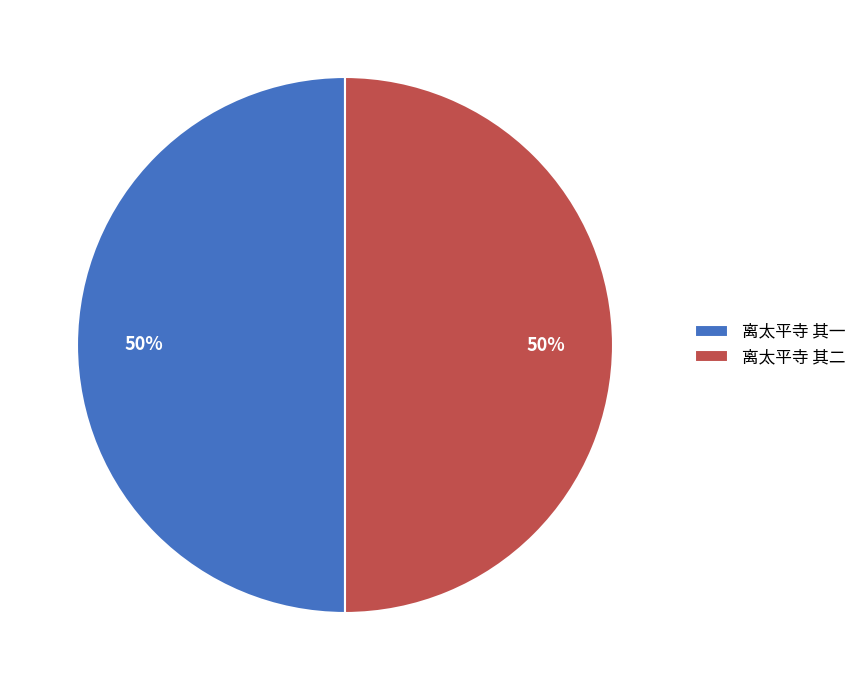

To the nearest percent, what is the average slice percentage?

50%